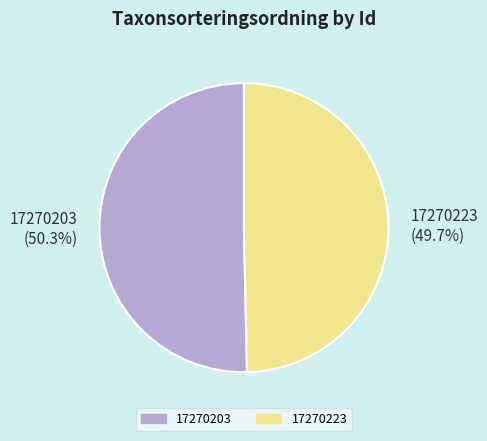

What is the smallest slice in the pie chart?

17270223